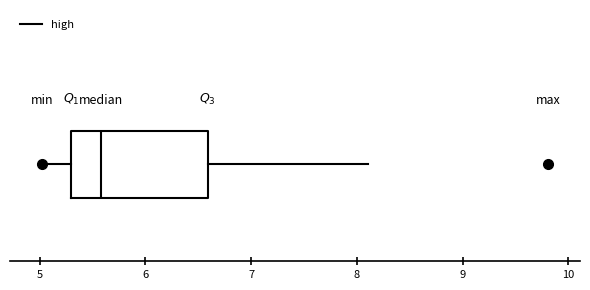

Transcribe this box plot: give where the median line is, the range the box spans, and where the two whiskers end, as read against the x-axis. The values are not printed on the chart, so give them approximately, as read against the axis.

median 5.6, box 5.3 to 6.6, whiskers 5.0 to 8.1